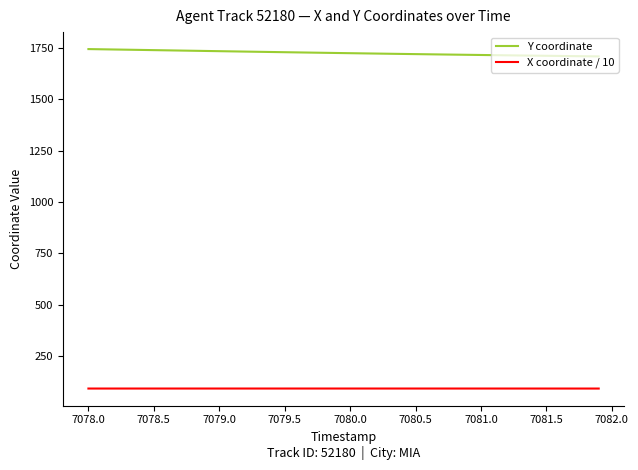

True or false: Y coordinate and X coordinate / 10 cross at least once.

False